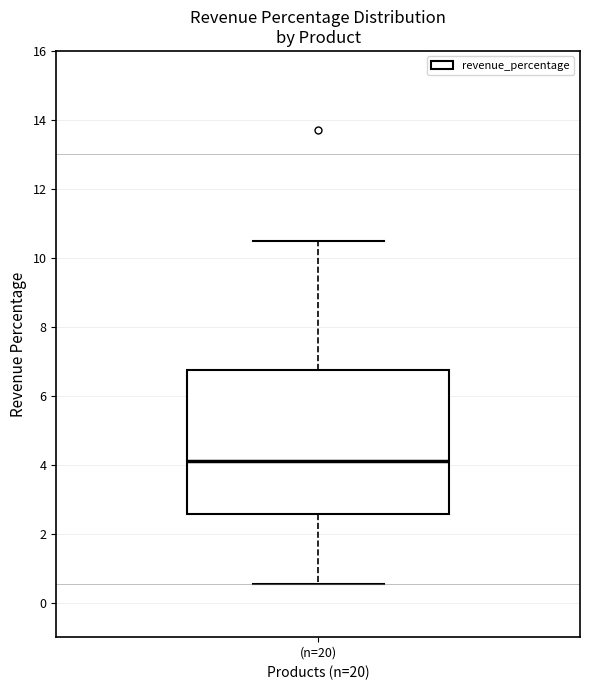

Where does the lower whisker of the box for (n=20) end on the y-axis? The values are not printed on the chart, so give them approximately, as read against the axis.

0.6